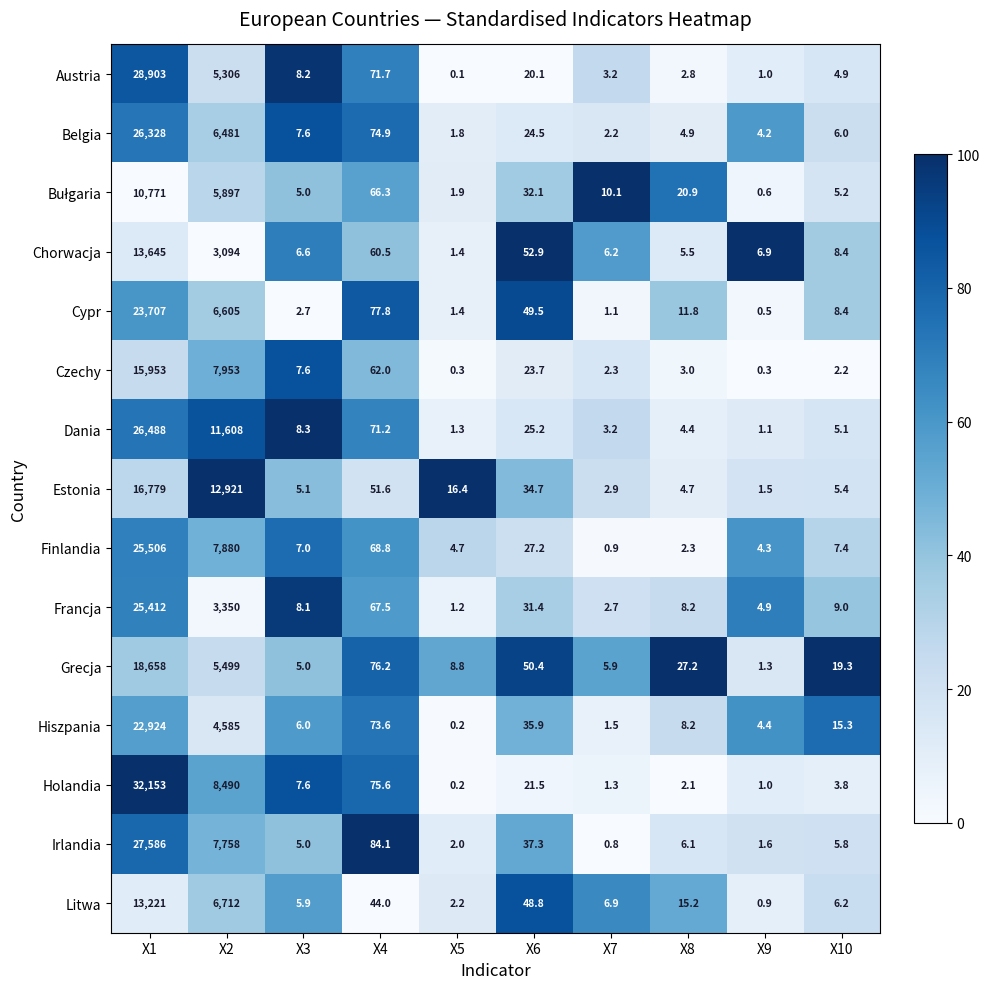

Between X5 and X9, which series saw the biggest shift?

Estonia